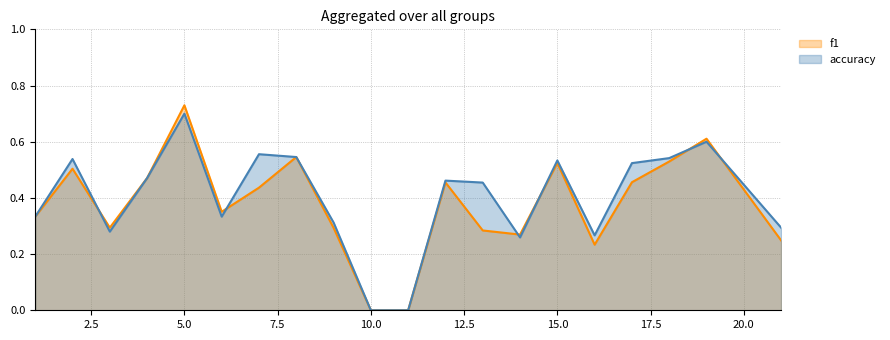

At which category does the chart reach its minimum across all series?

10